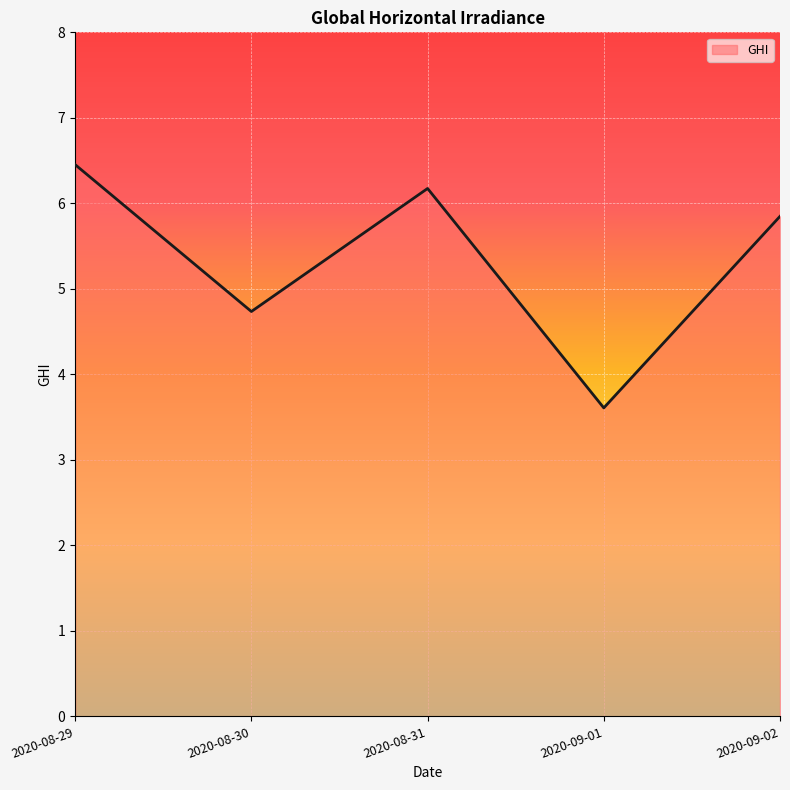

Rank the categories by value from lowest to highest.

2020-09-01, 2020-08-30, 2020-09-02, 2020-08-31, 2020-08-29